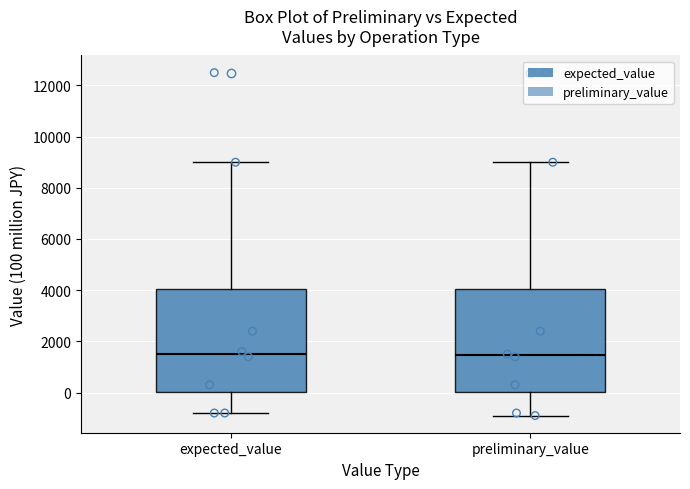

Where does the lower whisker of the box for expected_value end on the y-axis? The values are not printed on the chart, so give them approximately, as read against the axis.

-800